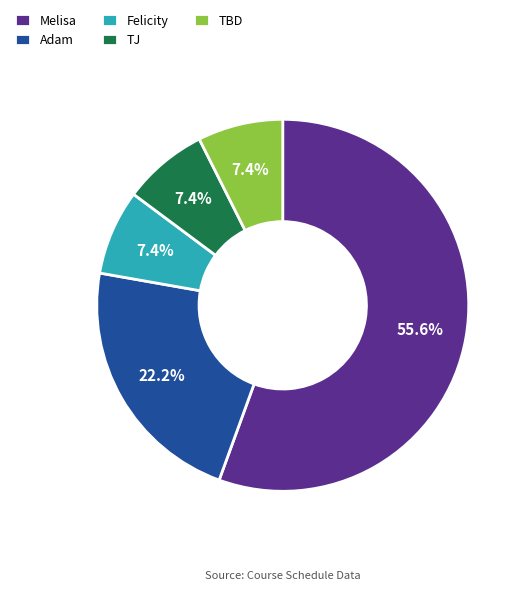

To the nearest percent, what is the average slice percentage?

20%